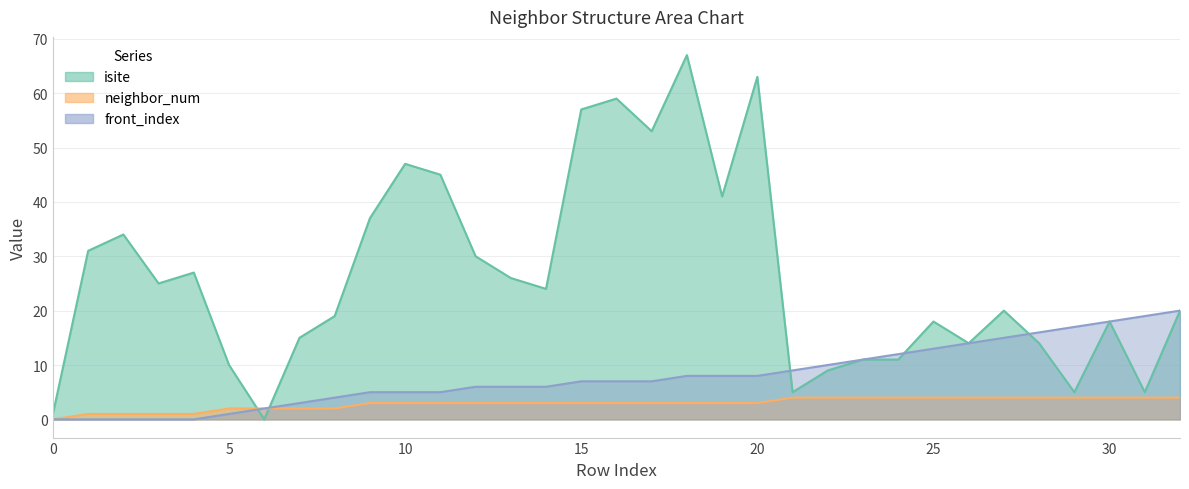

How many neighbor_num values are between 2 and 4?

28